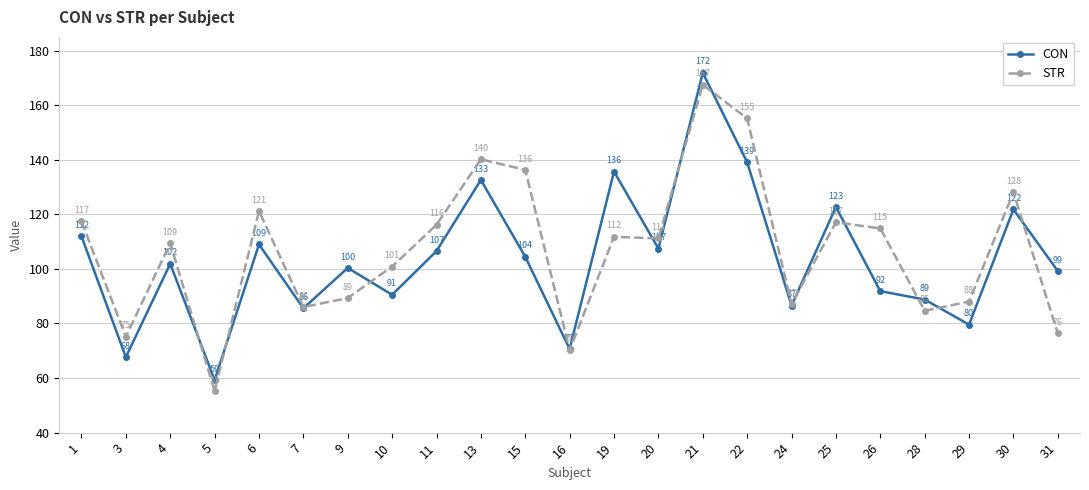

True or false: STR and CON cross at least once.

True